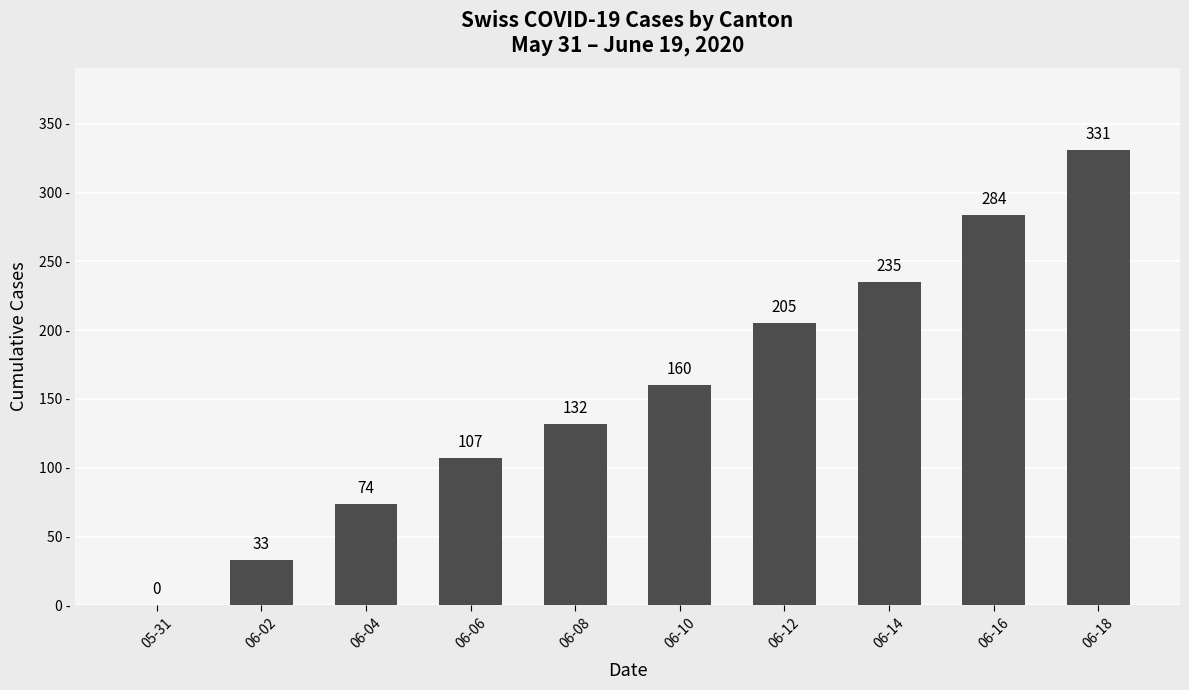

Which label corresponds to the largest value in the chart?

06-18